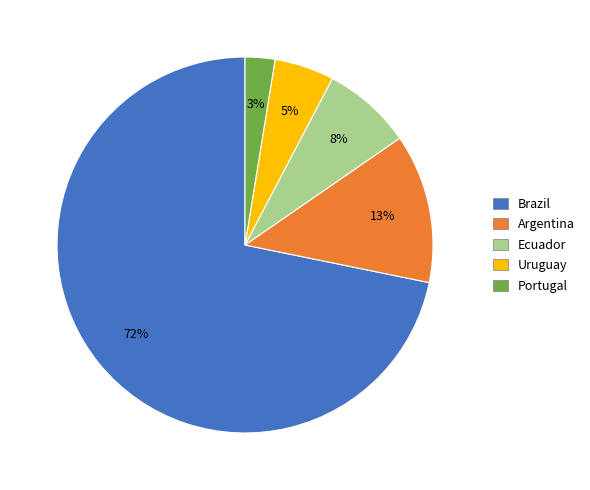

What percentage is the Portugal slice, to the nearest percent?

3%